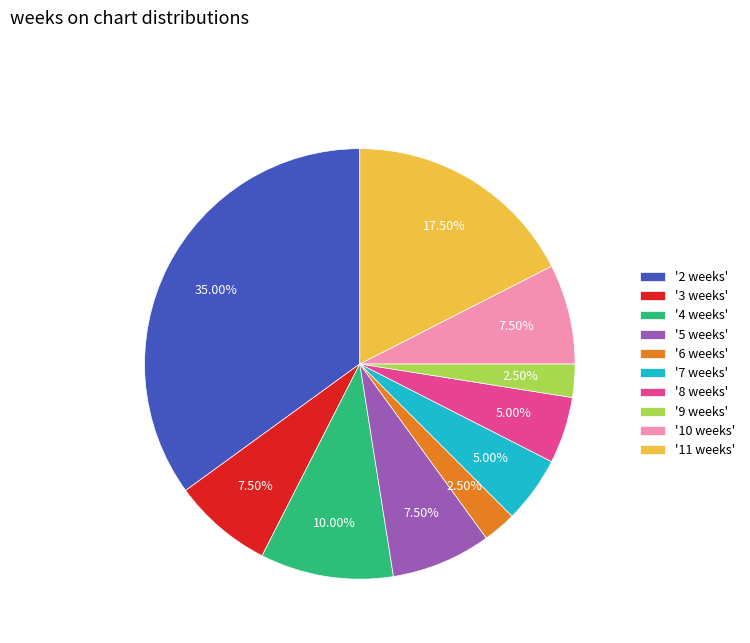

Which has a higher value, '9 weeks' or '10 weeks'?

'10 weeks'